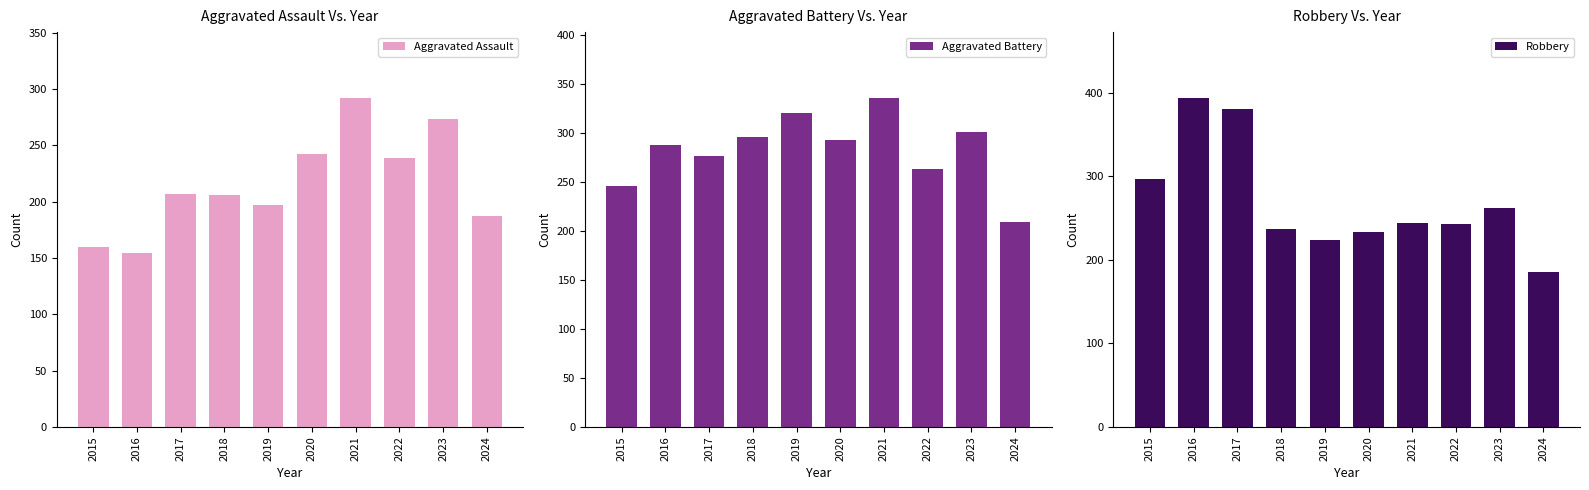

At how many categories does at least one series exceed 169?

10